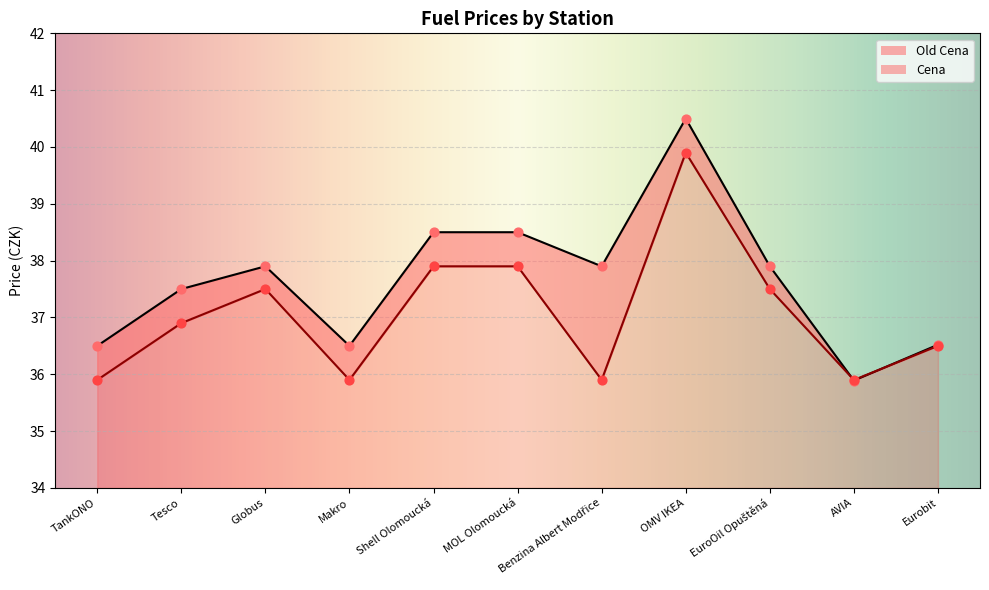

Which series contains the lowest Y value?

Old Cena